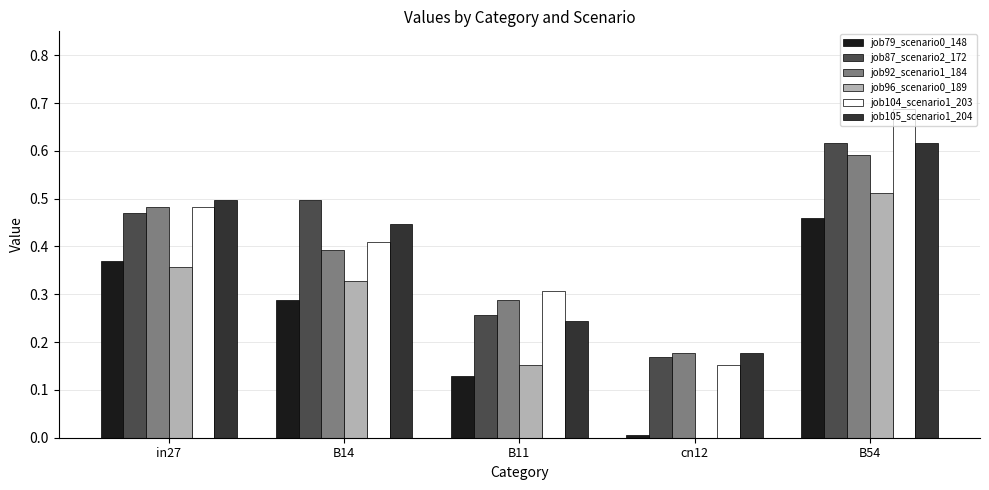

At which category is the sum across all series the highest?

B54